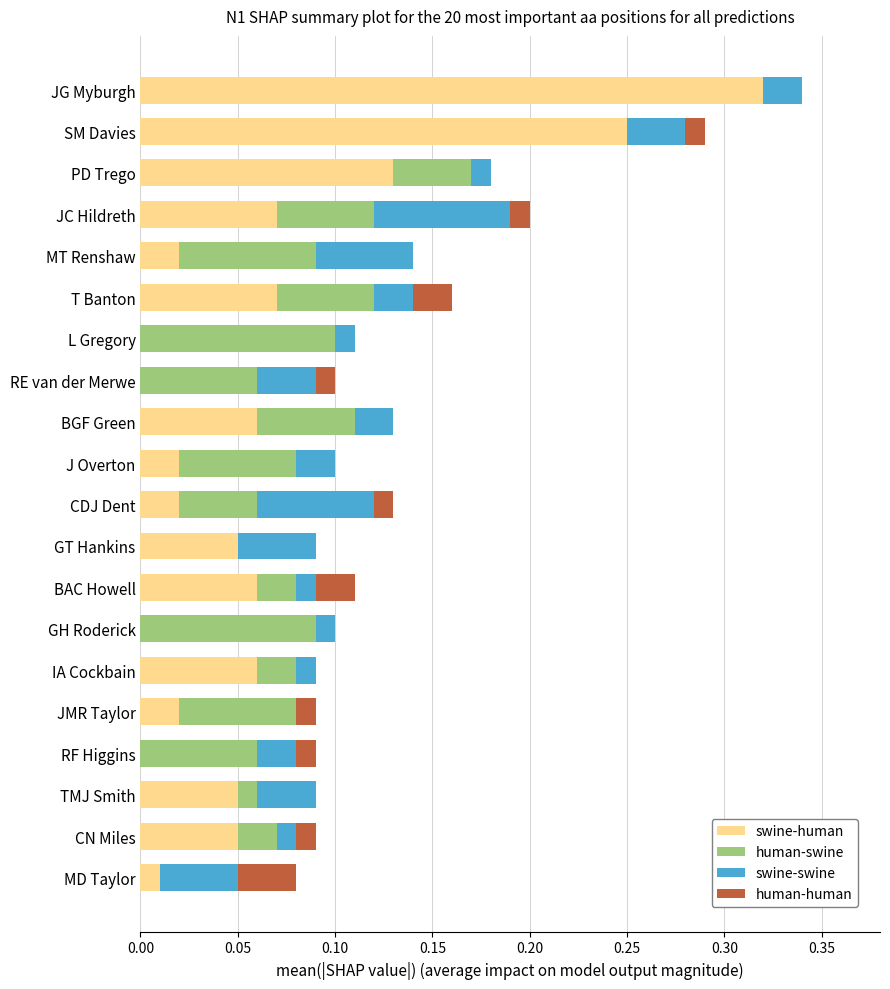

At which category is the sum across all series the highest?

JG Myburgh